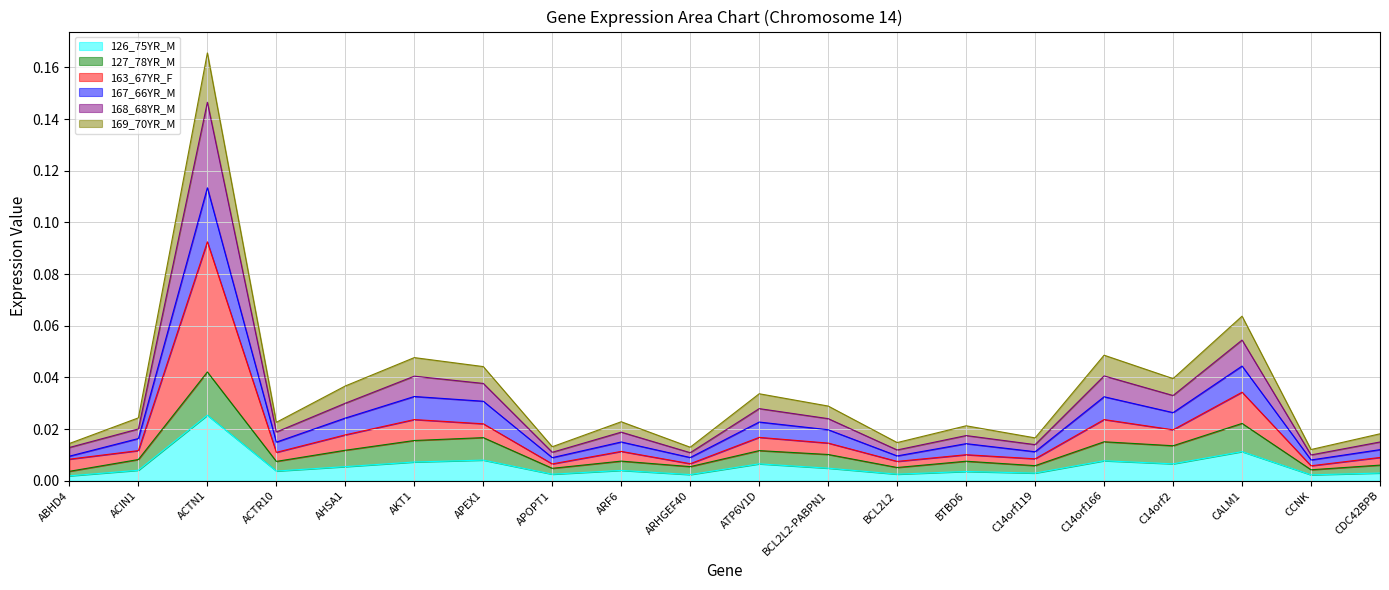

At which category is the sum across all series the highest?

ACTN1